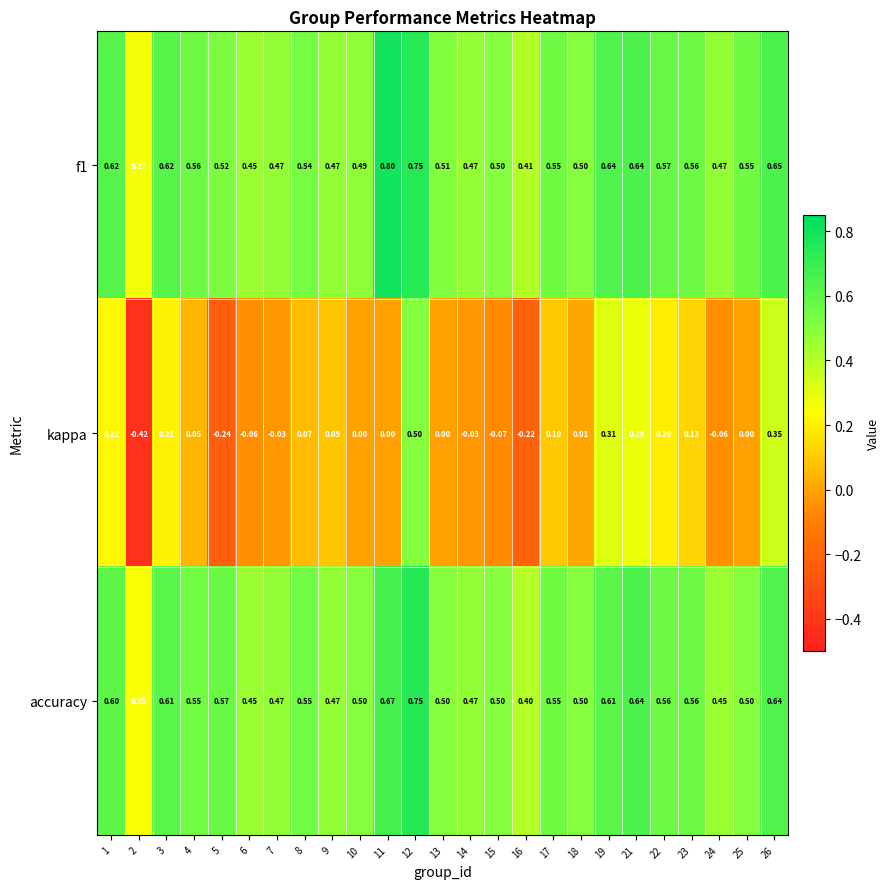

At how many categories does at least one series exceed 0?

25